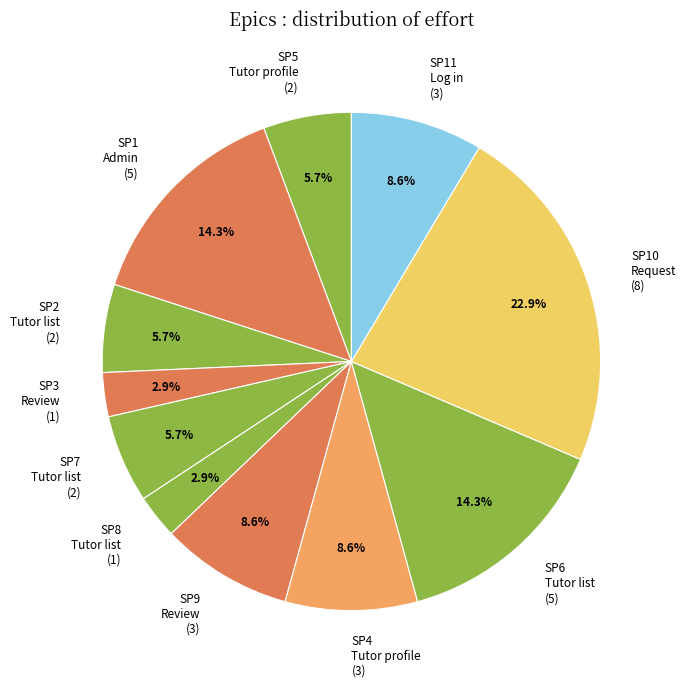

Does any single category account for the majority?

No